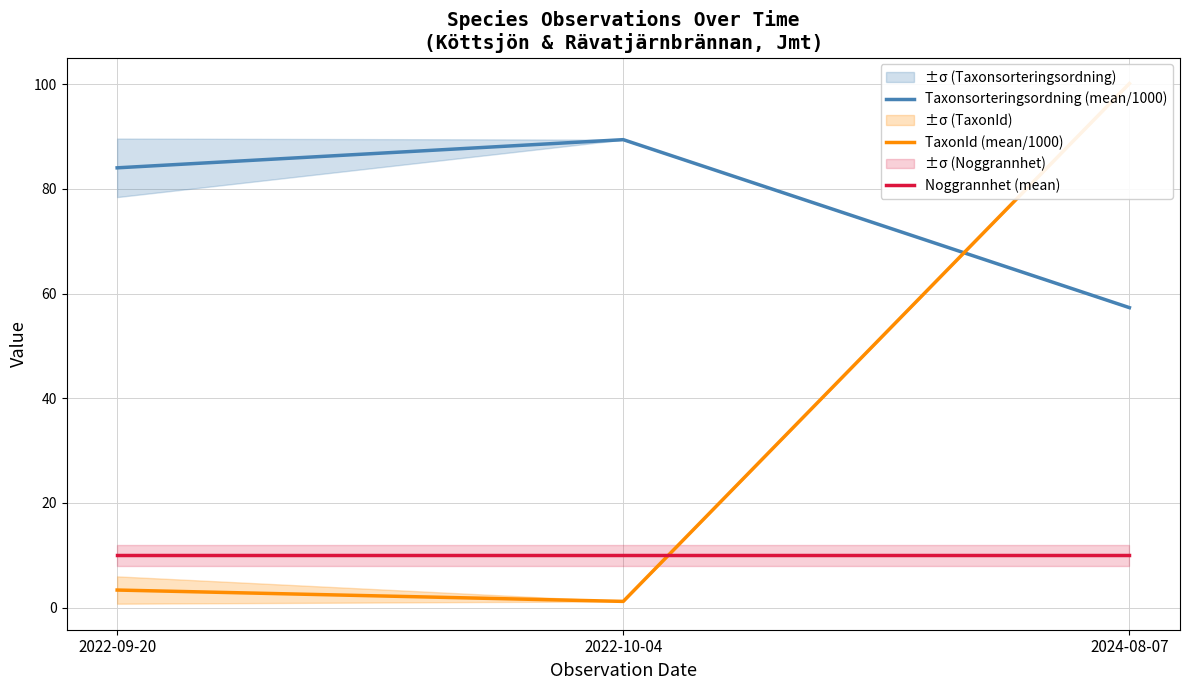

What are all the series names shown in the legend?

Taxonsorteringsordning (mean/1000), TaxonId (mean/1000), Noggrannhet (mean)